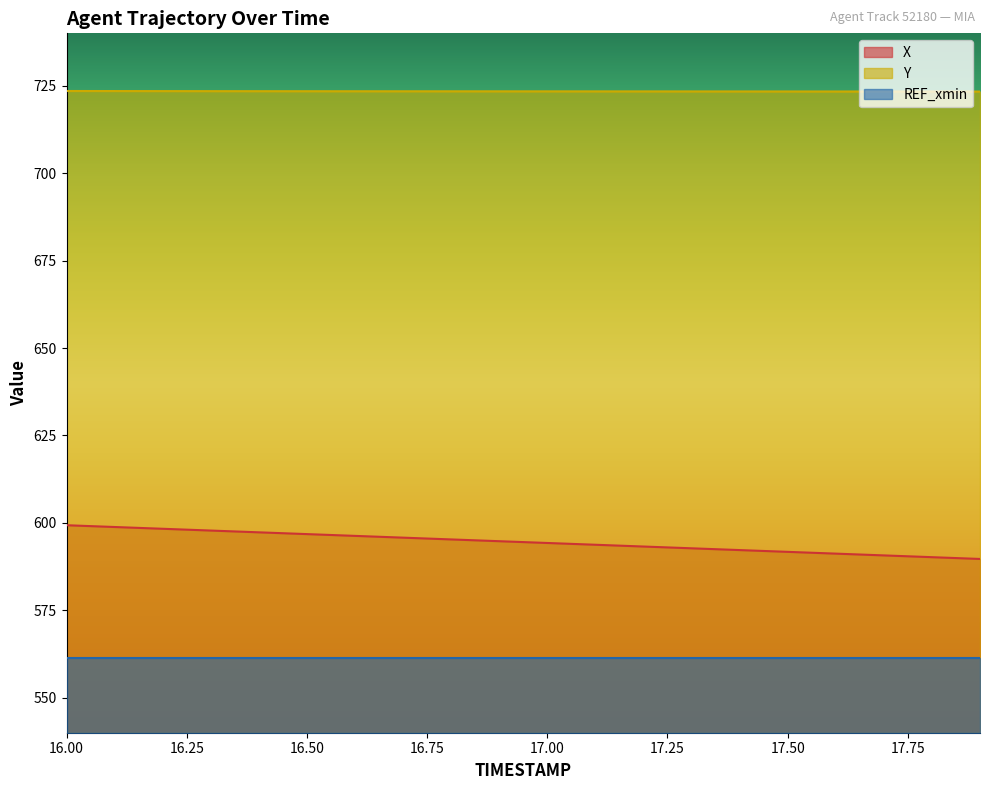

What is the lowest value of the Y series?

723.4